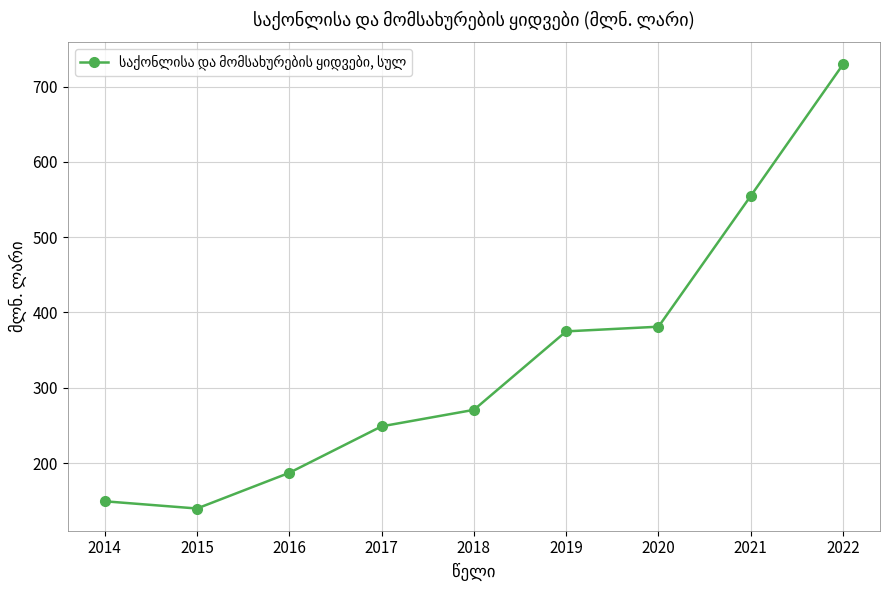

Where is the first local minimum?

2015